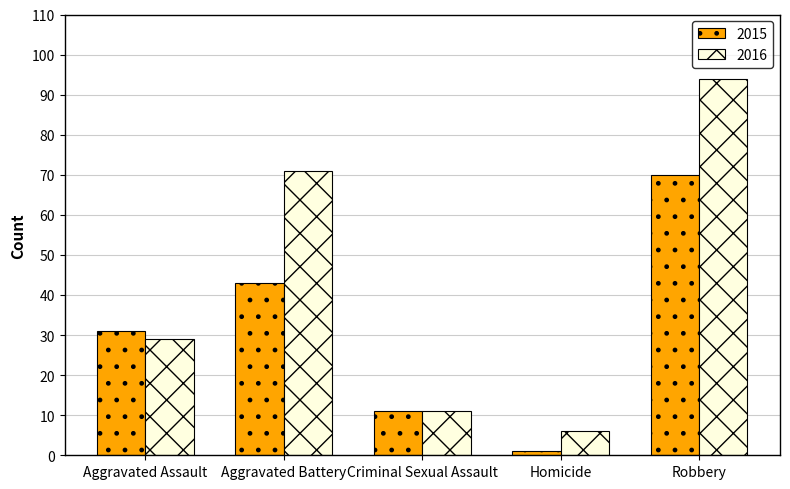

Rank the series by their average value, from highest to lowest.

2016, 2015